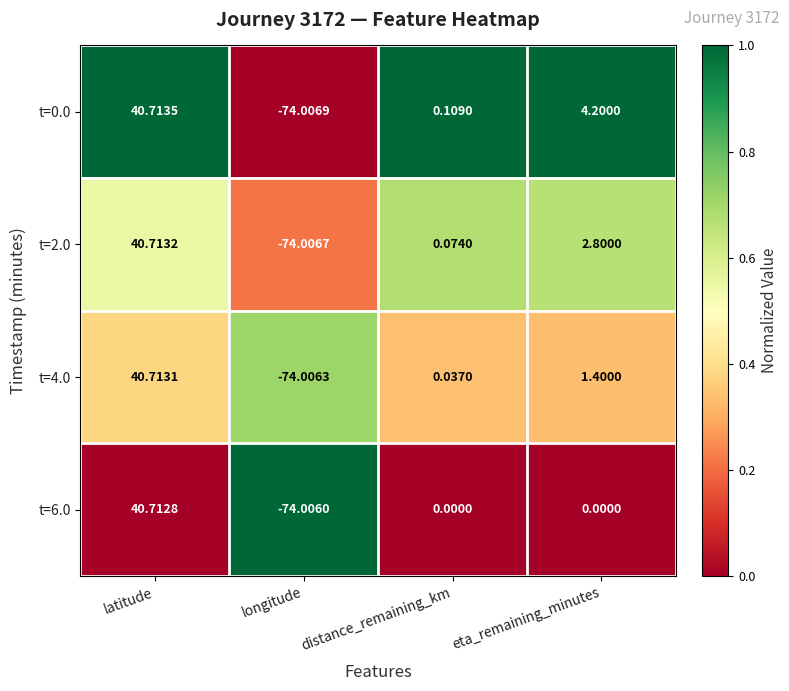

At which label is t=0.0 closest to -16?

distance_remaining_km